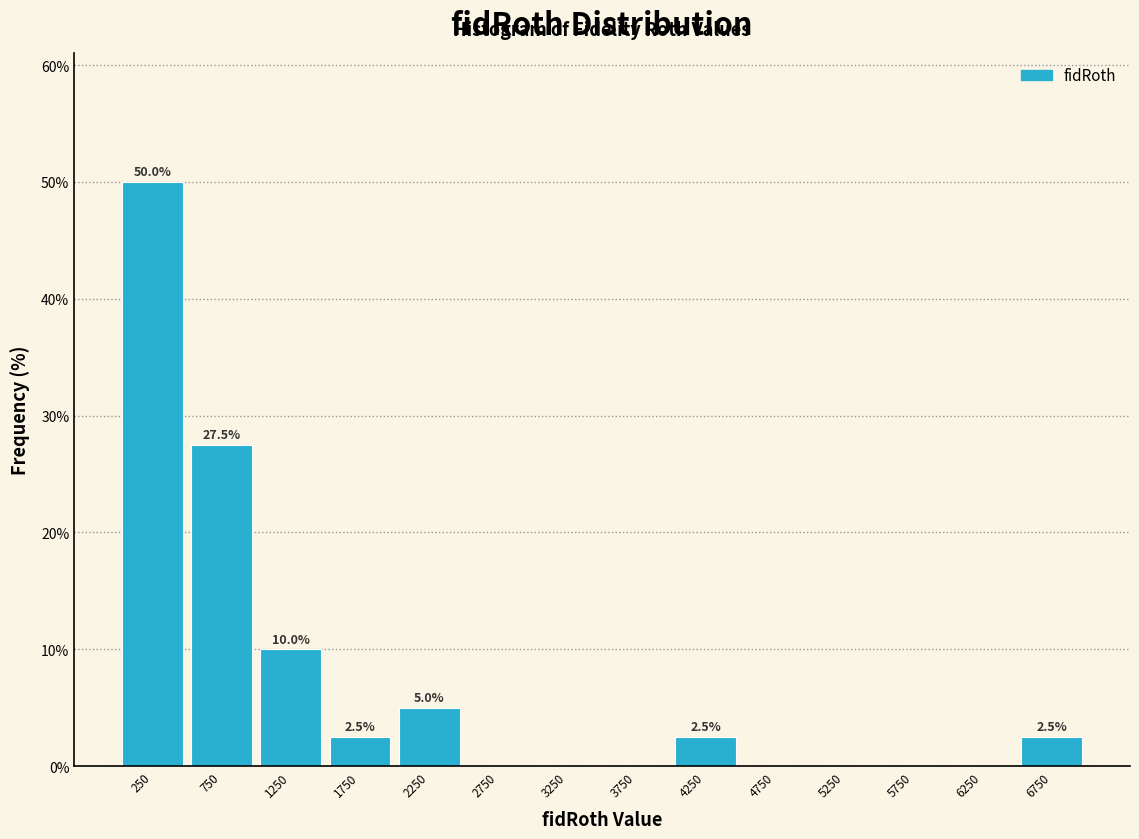

Over which range of the x-axis is the bar tallest?

0 to 500